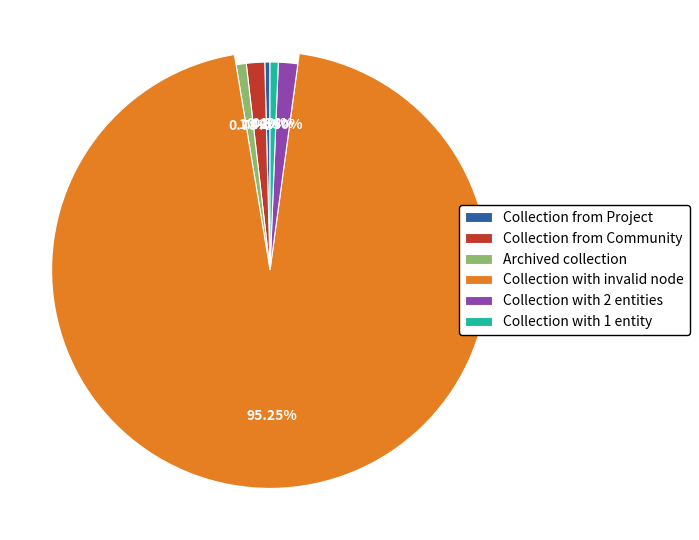

How many segments does this pie chart have?

6